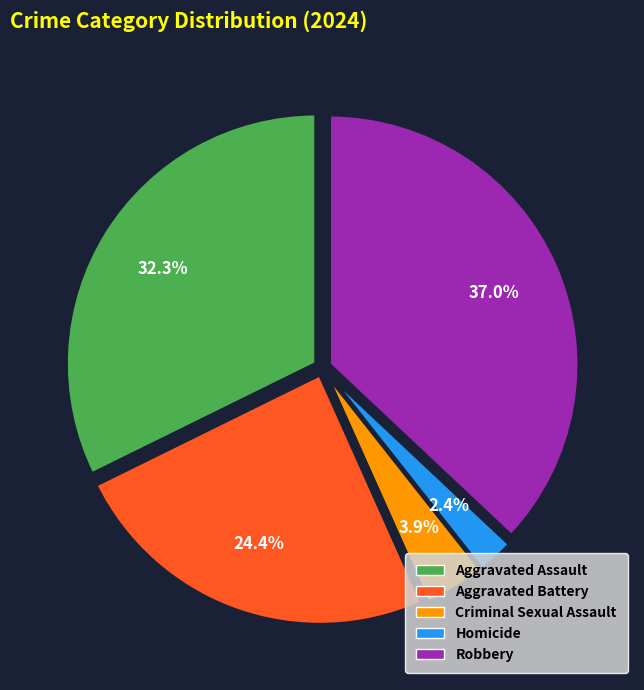

Rank the categories by value from highest to lowest.

Robbery, Aggravated Assault, Aggravated Battery, Criminal Sexual Assault, Homicide